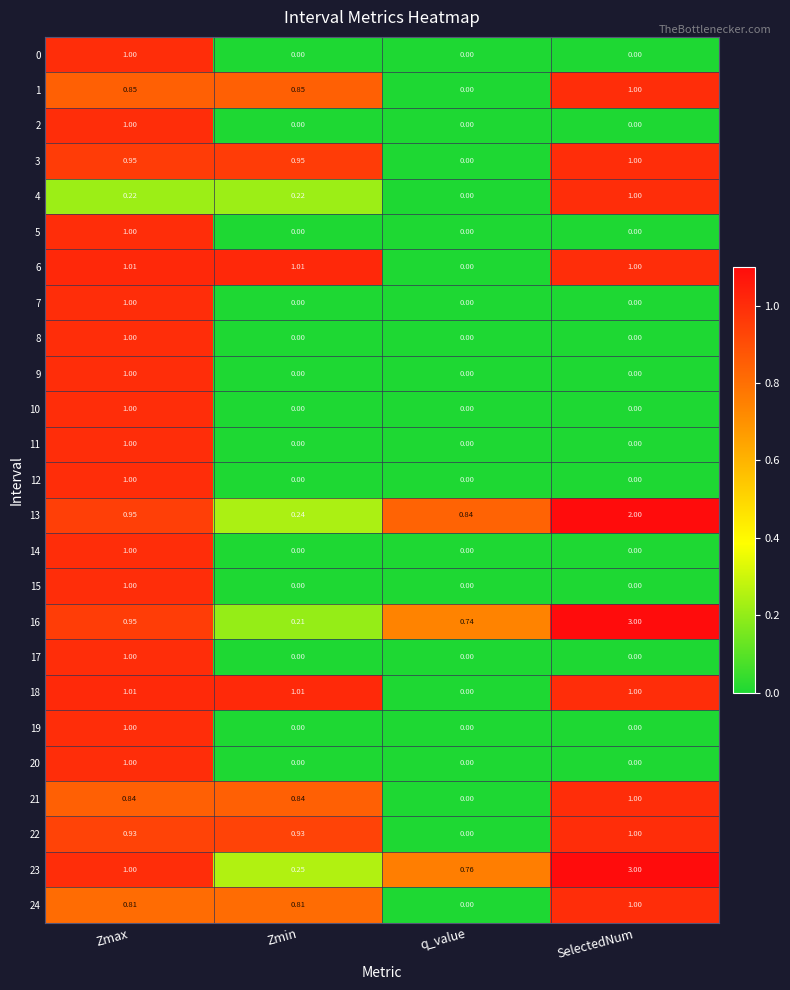

How many values in the 6 series are below 1?

1